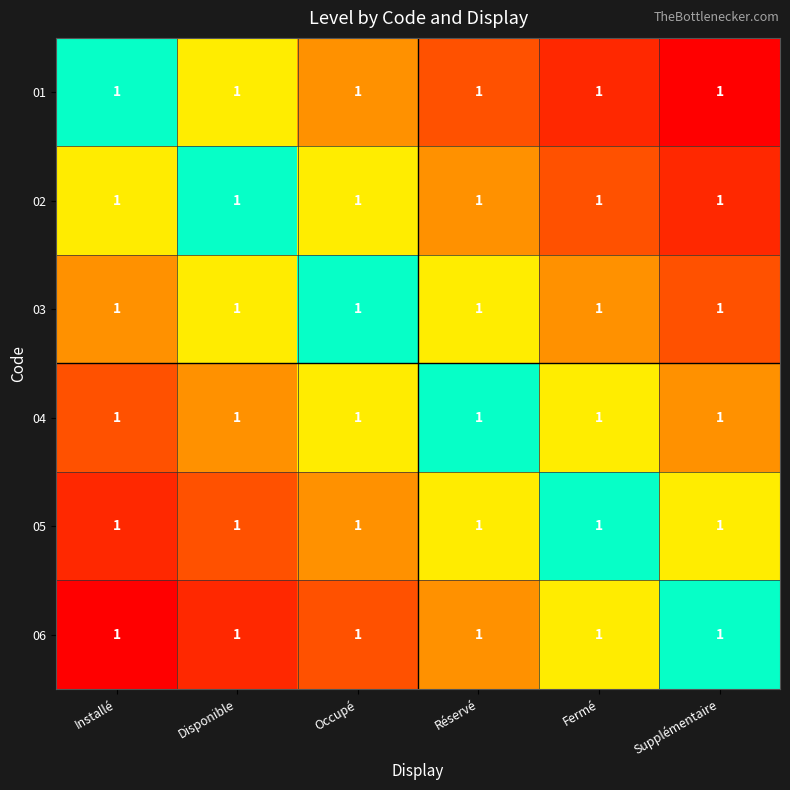

At how many categories does at least one series exceed 0?

6